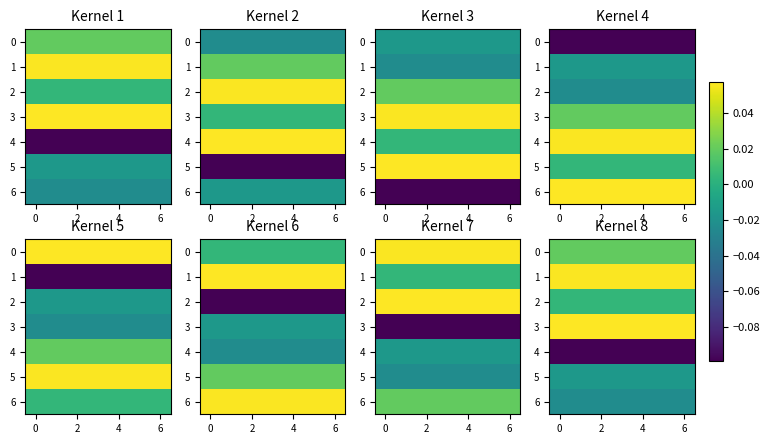

The value of 3 at 0 is 0.1. True or false?

False